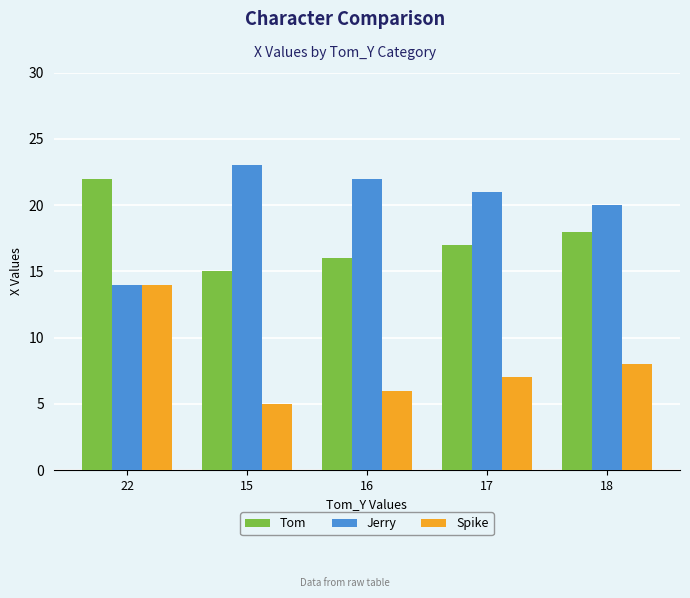

List the series in order of their overall mean, lowest first.

Spike, Tom, Jerry